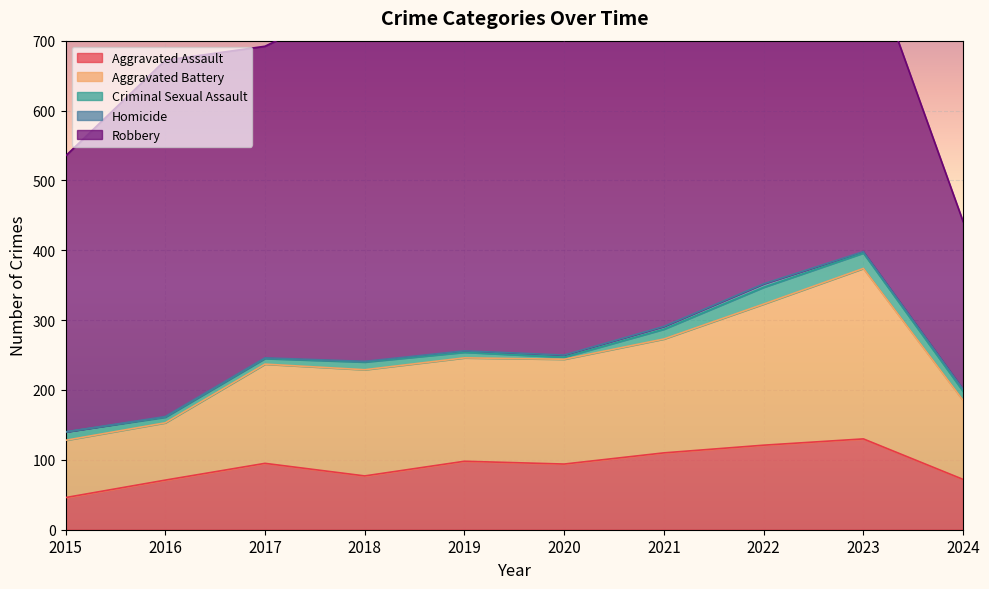

In Homicide, how many points are higher than both neighbors (excluding endpoints)?

1